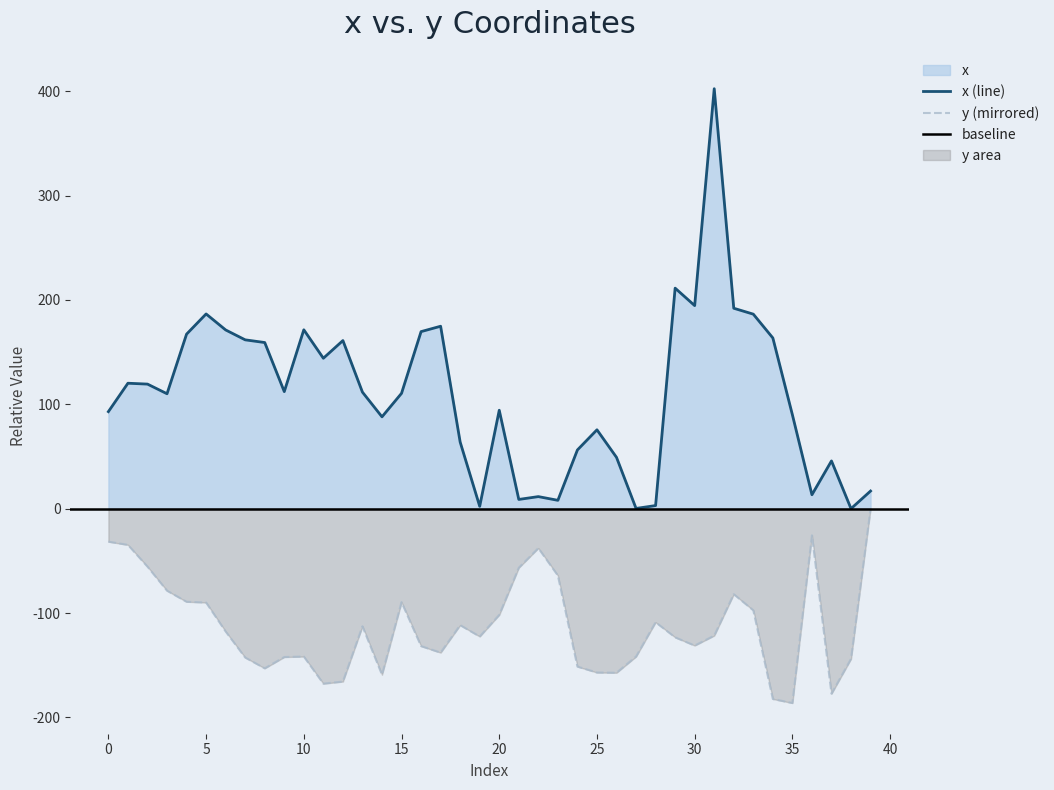

What is the difference between the maximum and minimum values in the x series?

402.3